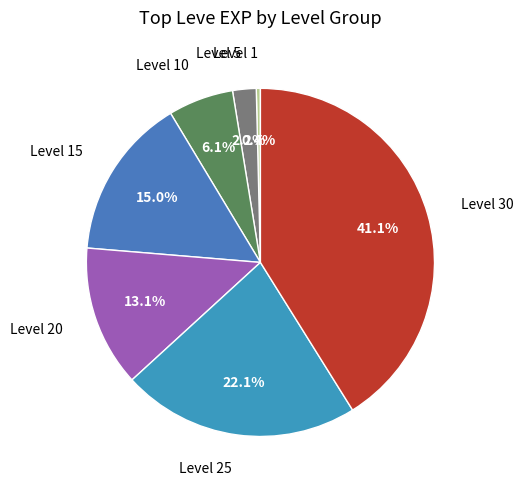

How many segments does this pie chart have?

7